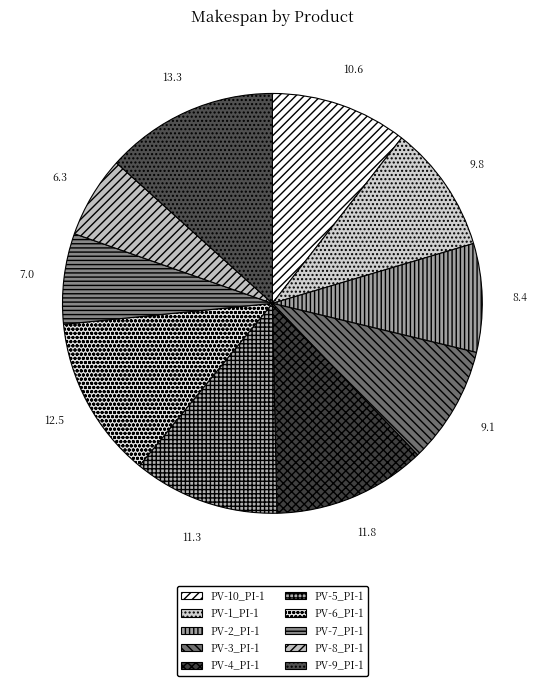

Count the number of slices in the pie.

10